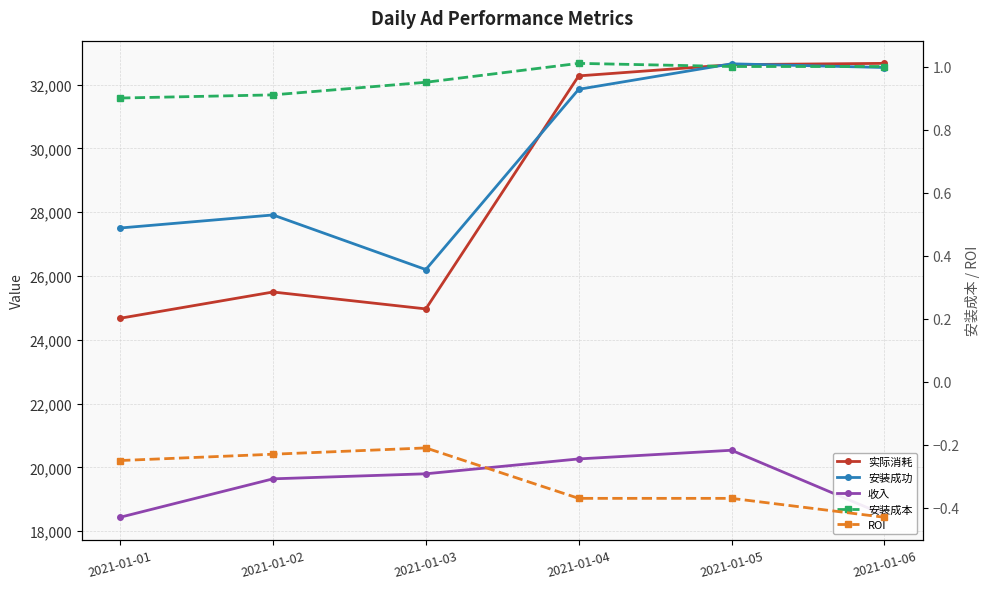

True or false: 安装成本 has a value of 1.0 at 2021-01-04.

True